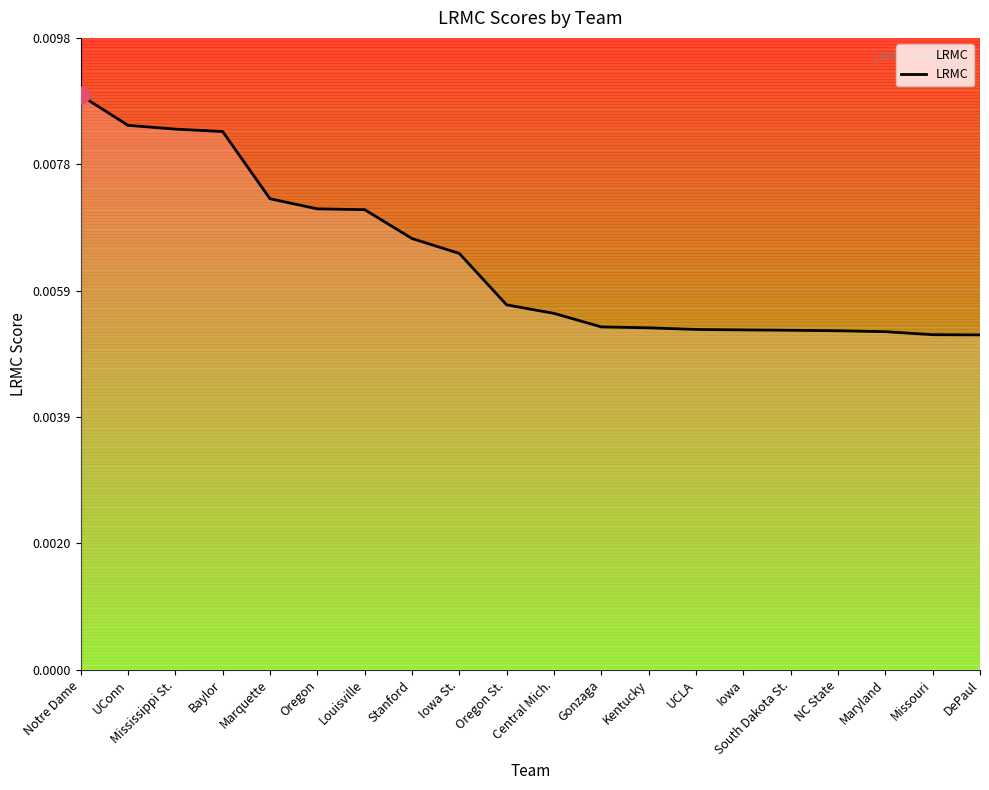

What position from the right is UCLA?

7